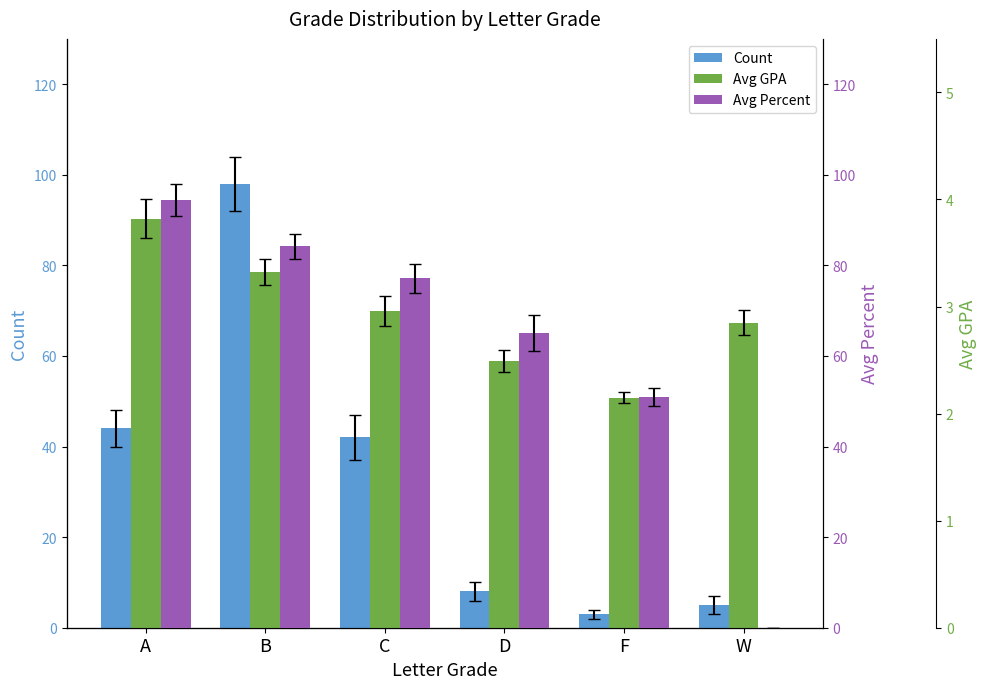

At how many categories does at least one series exceed 36?

5